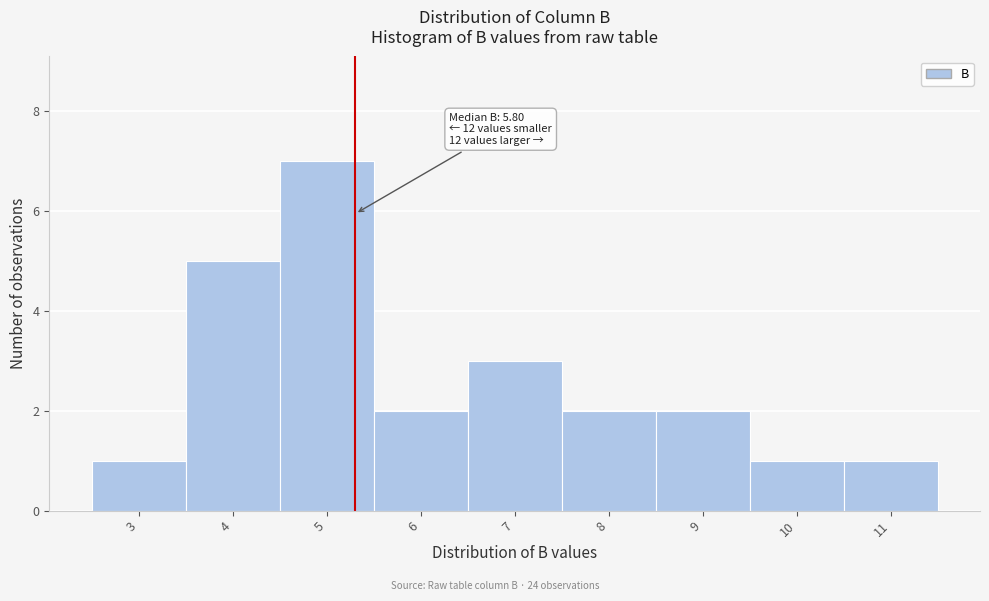

Reading left to right, extract all data points from this chart.

1	5	7	2	3	2	2	1	1